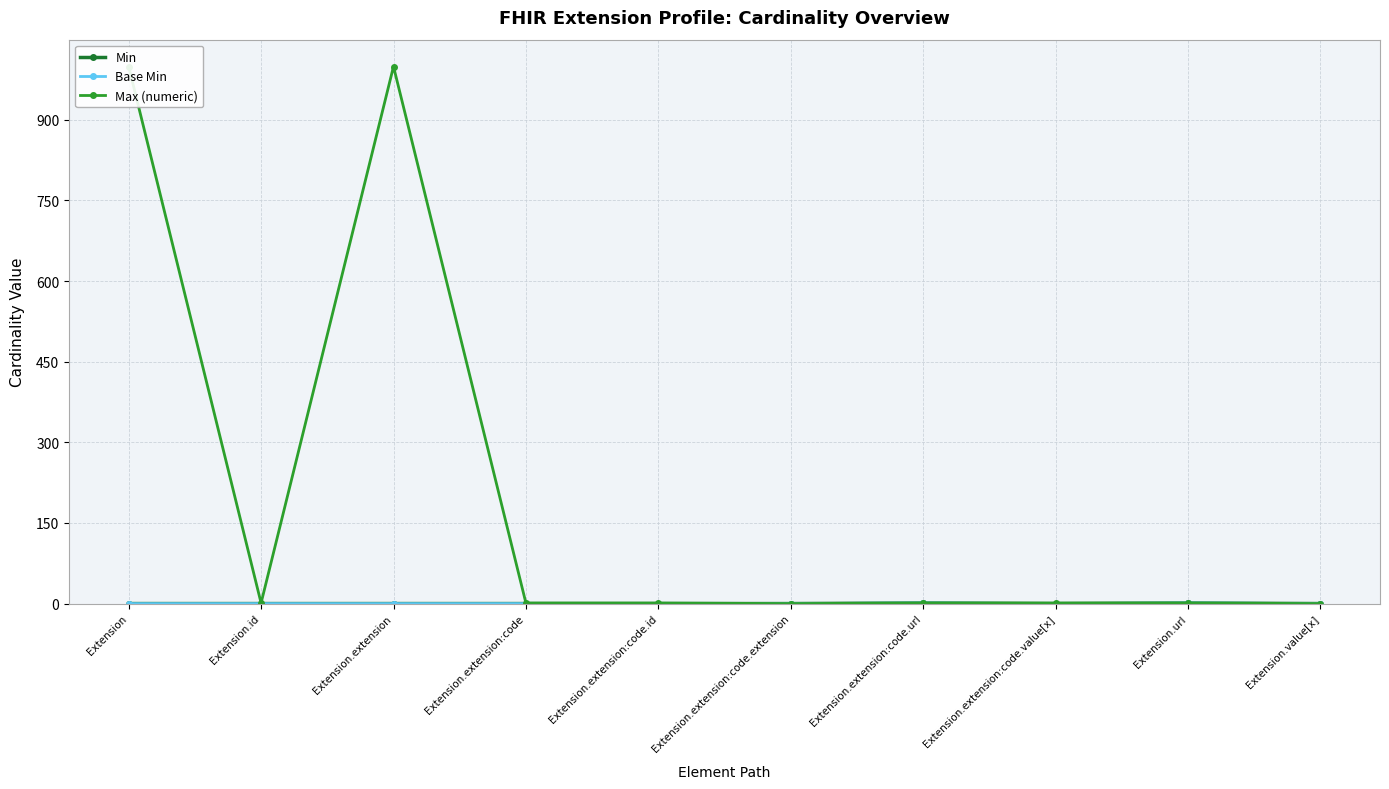

True or false: Max (numeric) has more than 2 interior local peaks.

False